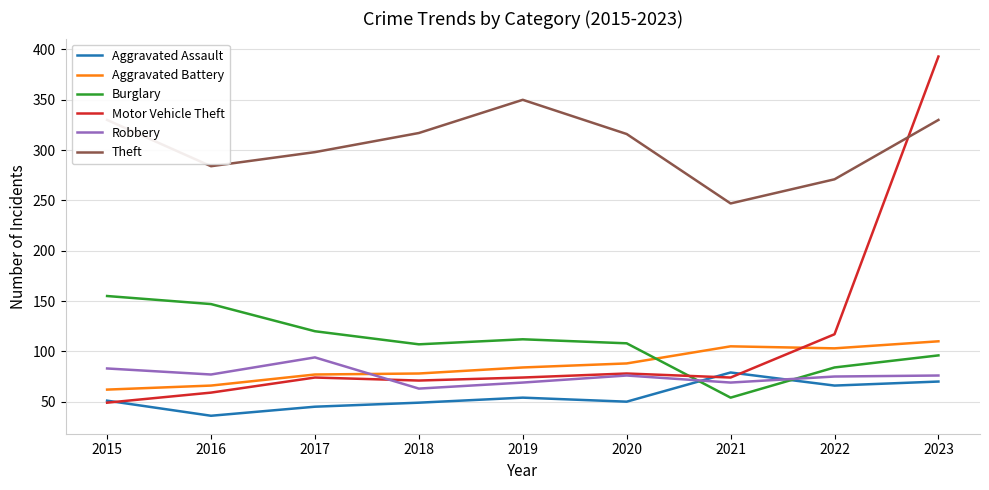

What is the difference between the highest and lowest values at 2017?

253